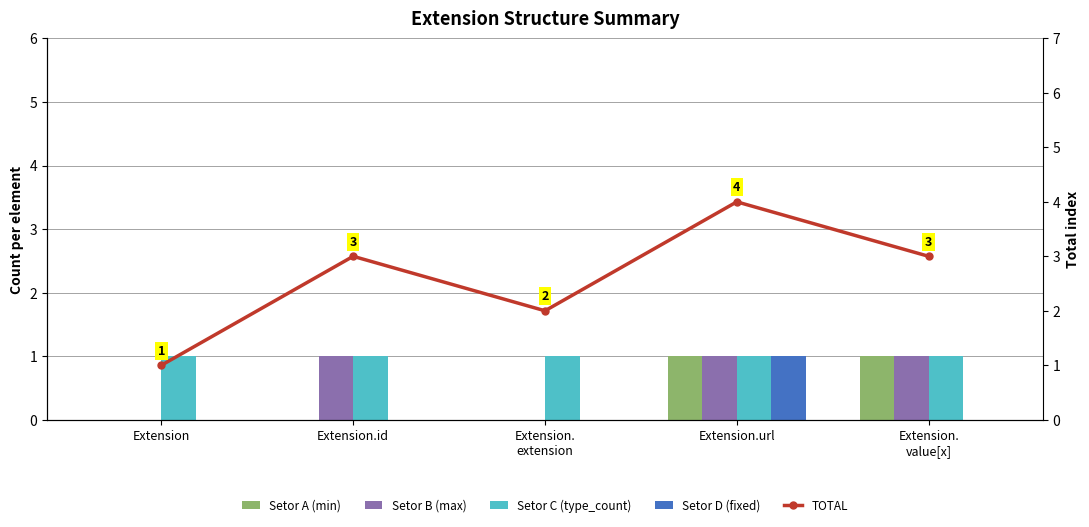

Is the value of Setor B (max) at Extension greater than the value of Setor C (type_count) at Extension.url?

No